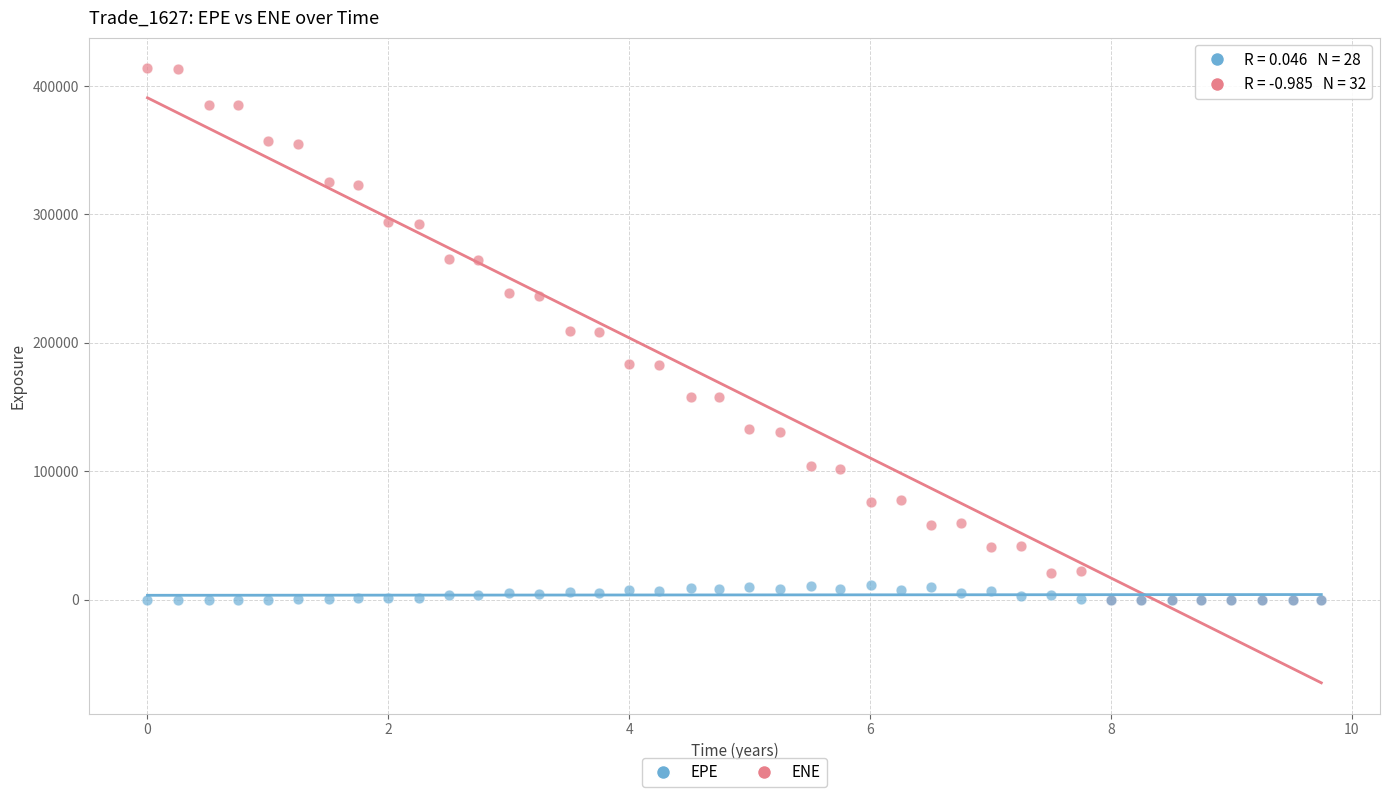

What are all the series names shown in the legend?

EPE, ENE